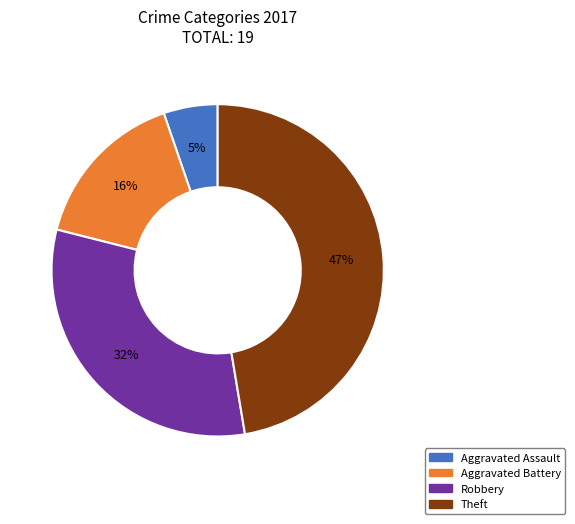

Count the number of slices in the pie.

4